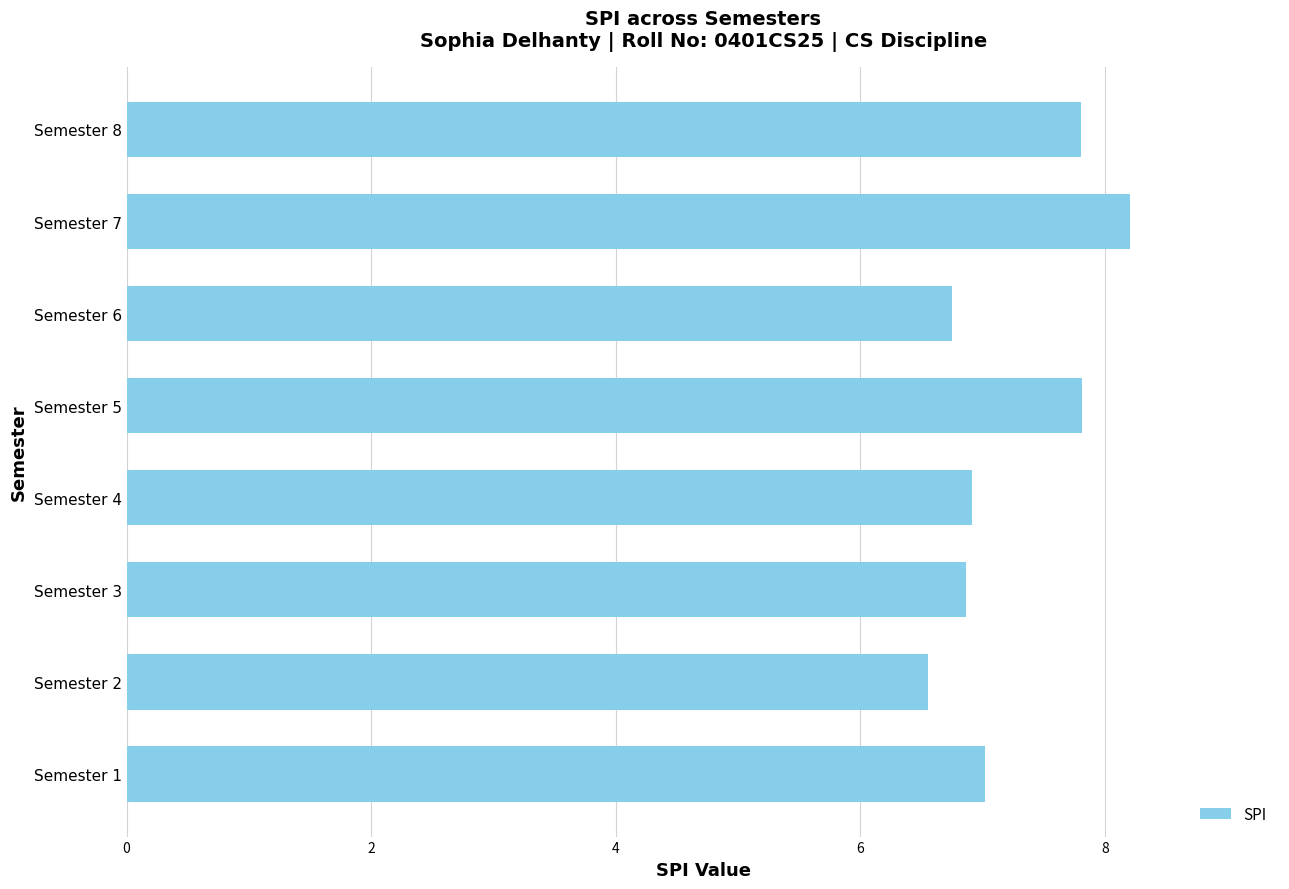

Which category has the lowest value across all series?

Semester 2